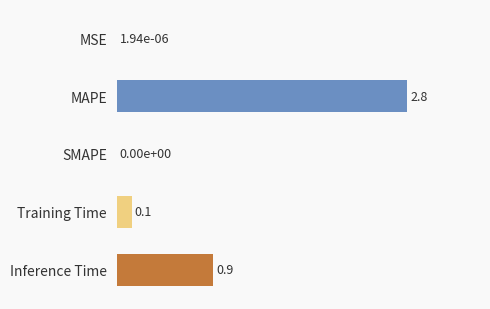

What value does the data have at Inference Time?

0.9